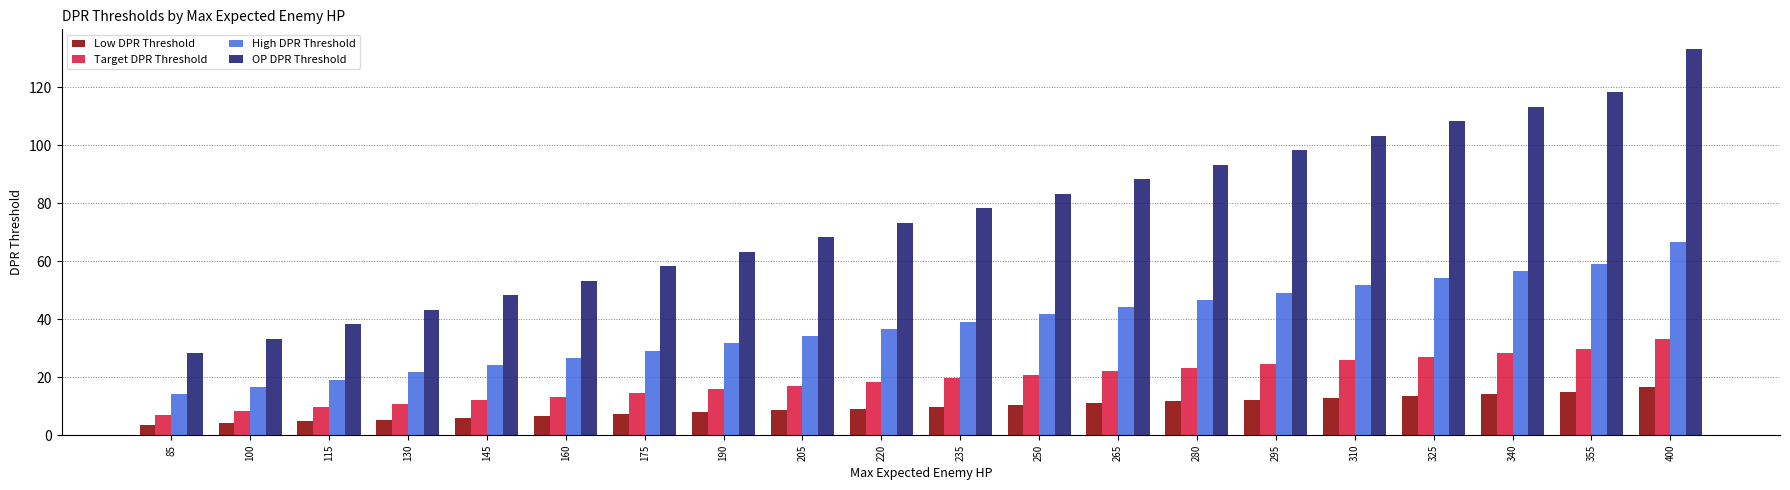

Rank the series at 130 from highest to lowest value.

OP DPR Threshold, High DPR Threshold, Target DPR Threshold, Low DPR Threshold